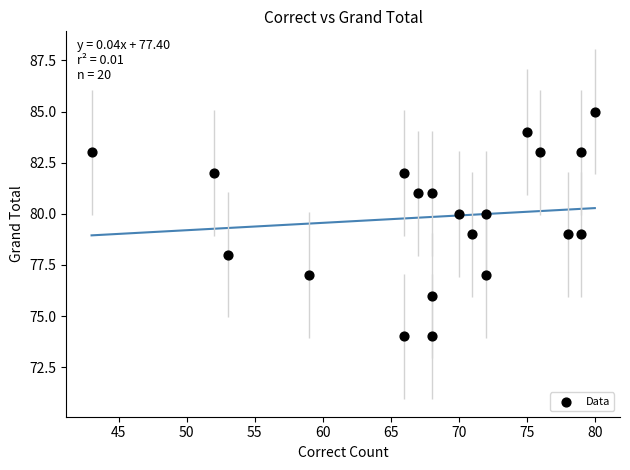

What is the range of Y values (max minus min)?

11